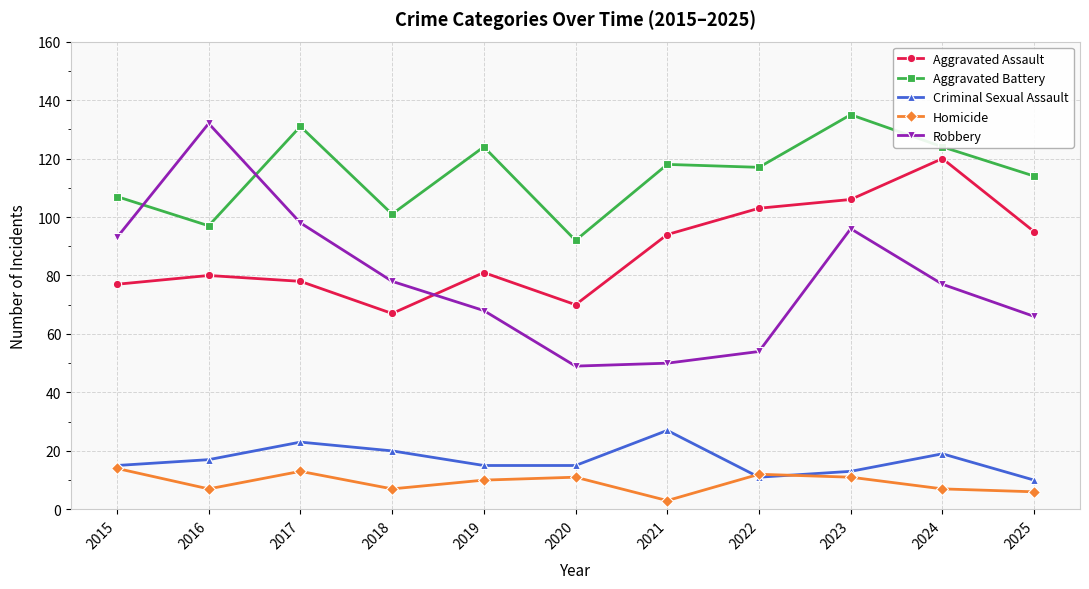

At 2019, list the series in order from smallest to largest.

Homicide, Criminal Sexual Assault, Robbery, Aggravated Assault, Aggravated Battery